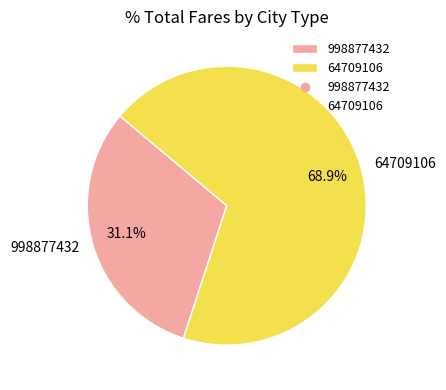

Does 64709106 represent more than half of the total?

Yes